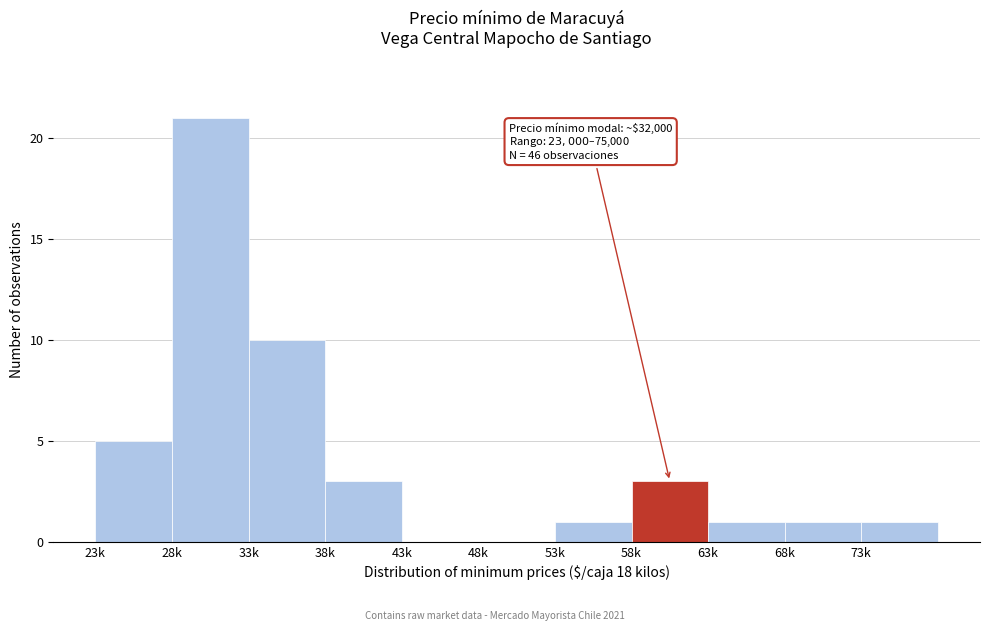

Reading left to right, extract all data points from this chart.

23k=5	28k=21	33k=10	38k=3	43k=0	48k=0	53k=1	58k=3	63k=1	68k=1	73k=1